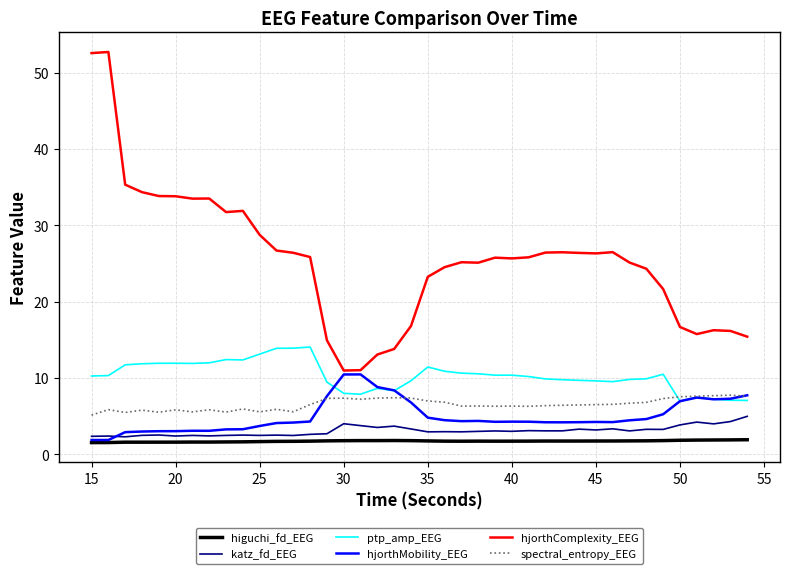

Does the chart display data point markers on the line(s)?

No